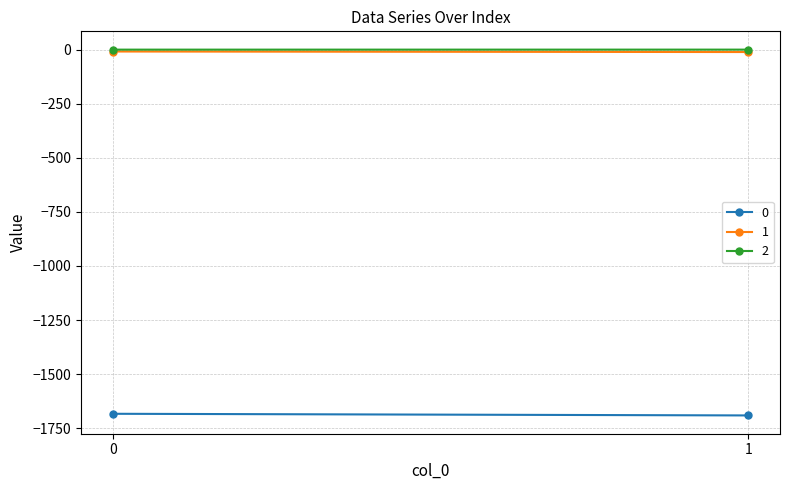

What is the sum of the 0 values at 1 and 0?

-3373.9